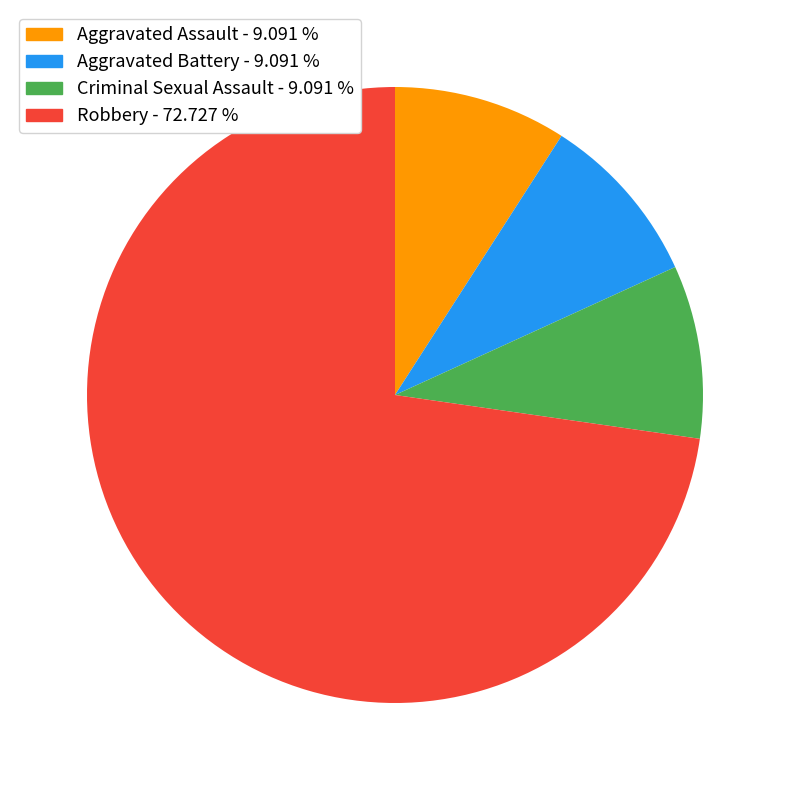

Which category has the biggest portion of the pie?

Robbery - 72.727 %